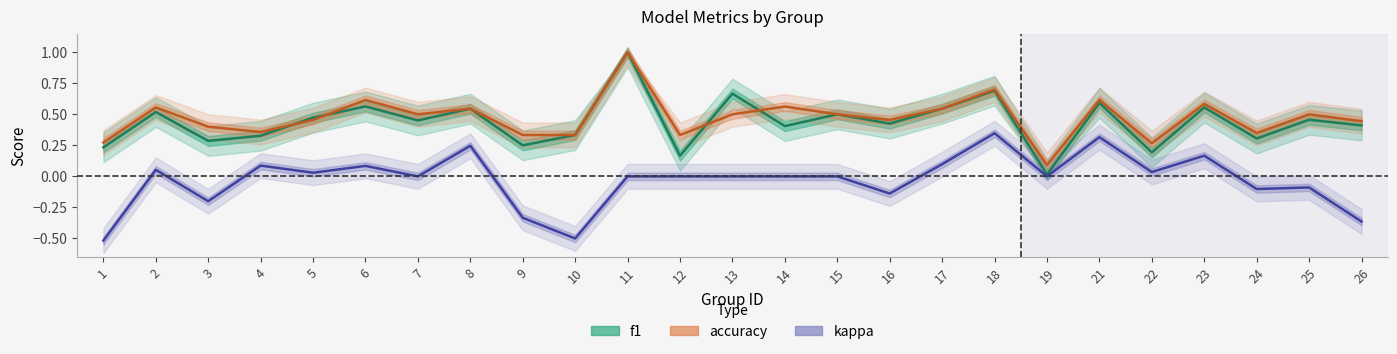

What is the difference between the maximum and second lowest values in the accuracy series?

0.7